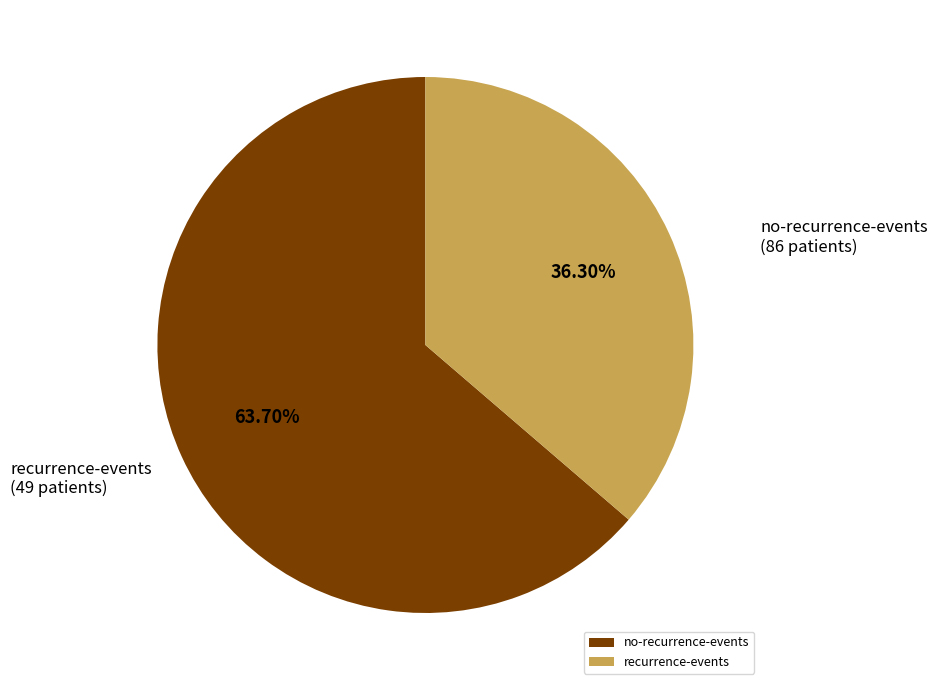

Count the number of slices in the pie.

2